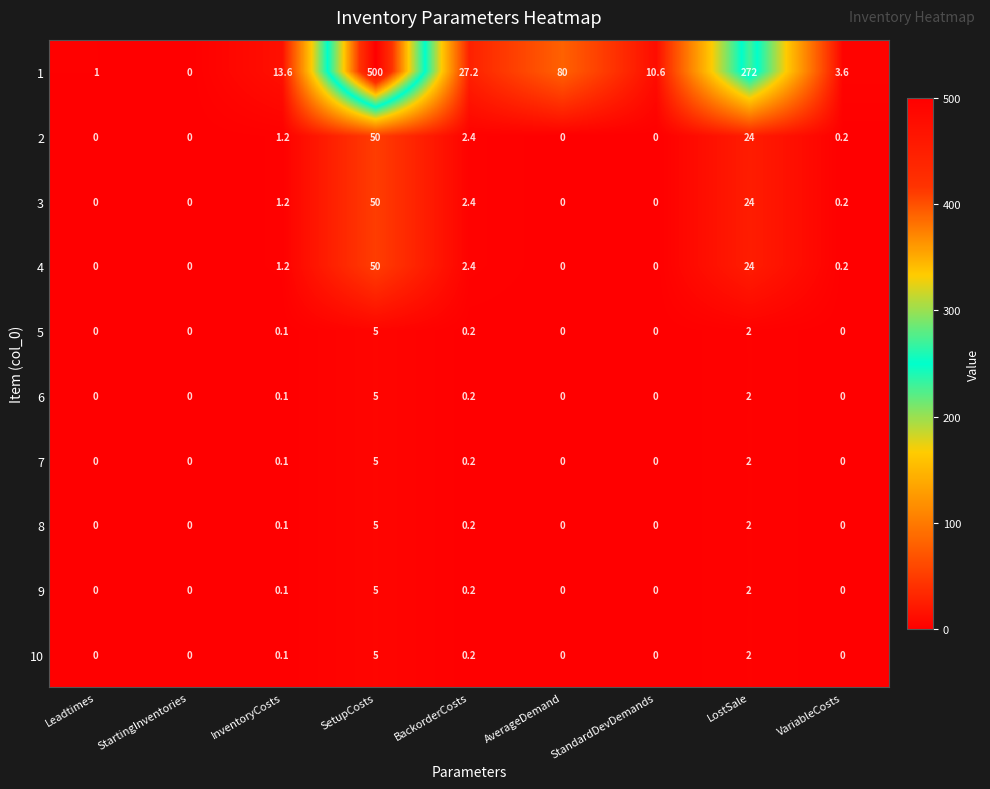

Between LostSale and VariableCosts, which series saw the biggest shift?

1